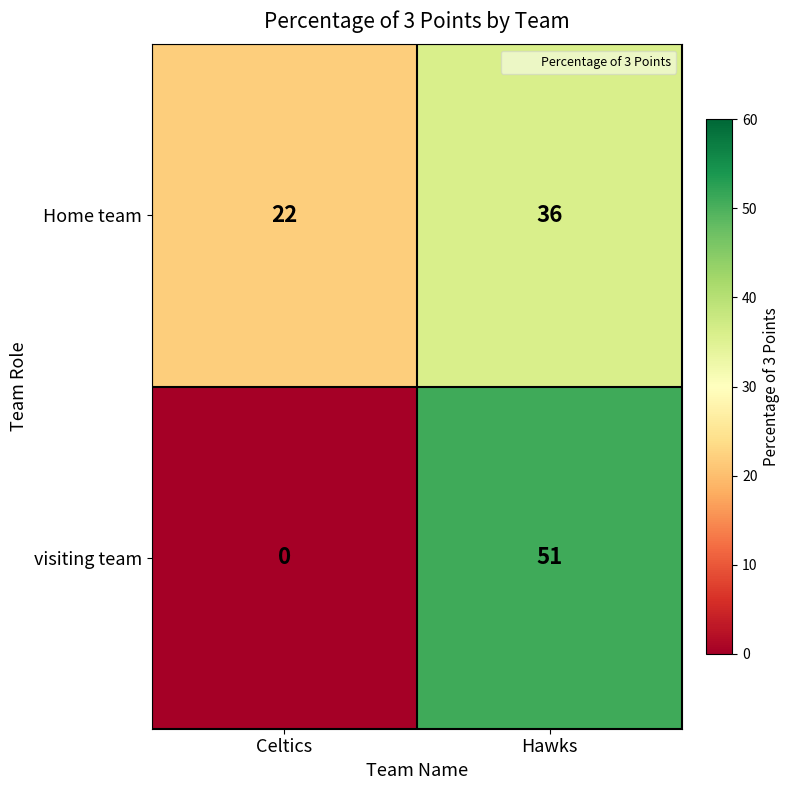

Which series changed the most between Celtics and Hawks?

visiting team